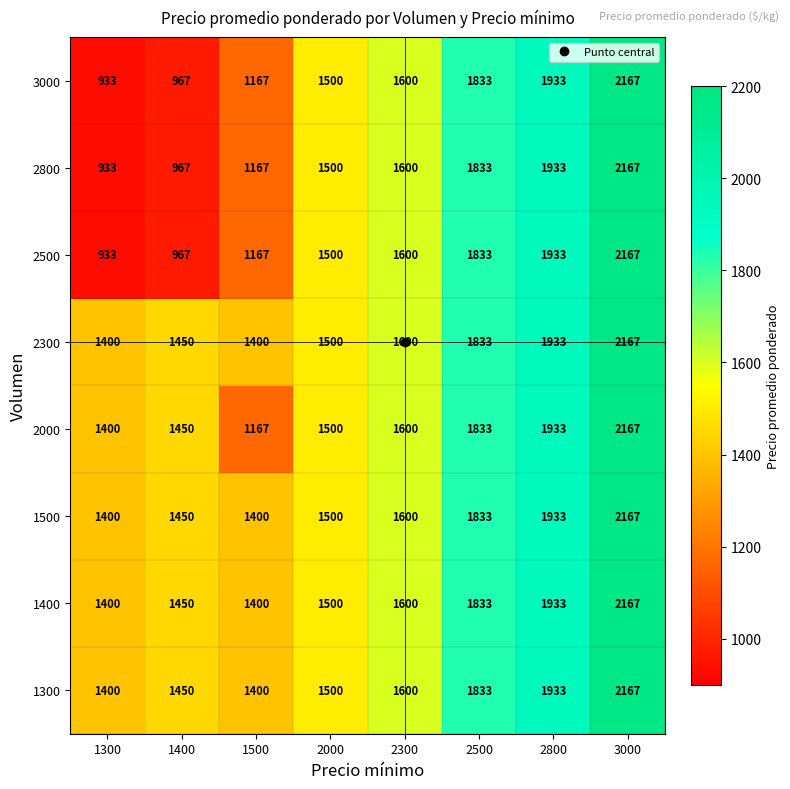

Is the value of 2800 at 2000 greater than the value of 2300 at 3000?

No